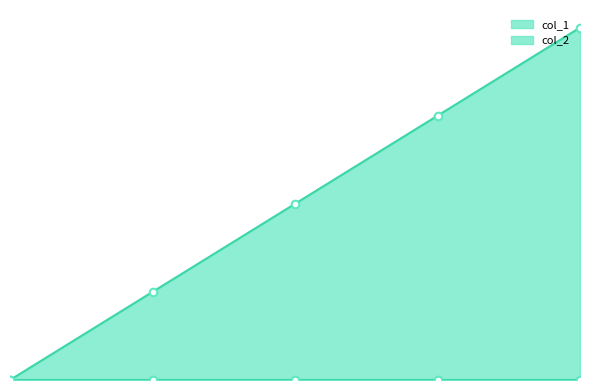

Which has a higher value, 1454713400 or 1454619791?

1454713400